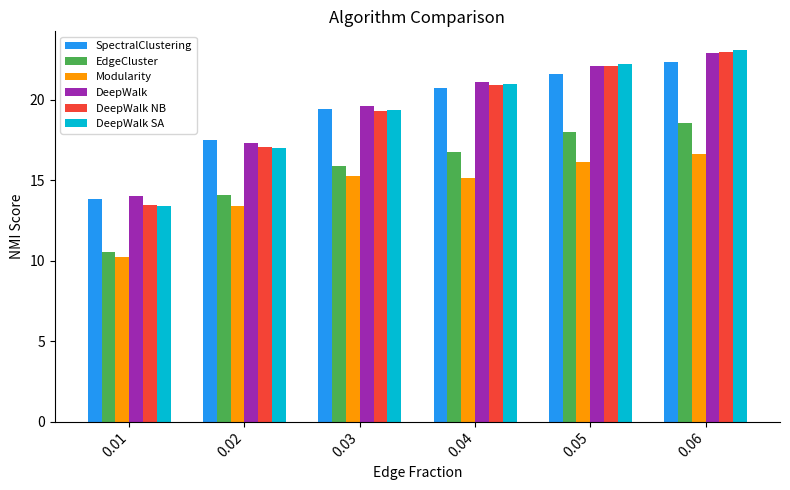

Rank the categories by DeepWalk NB value from lowest to highest.

0.01, 0.02, 0.03, 0.04, 0.05, 0.06